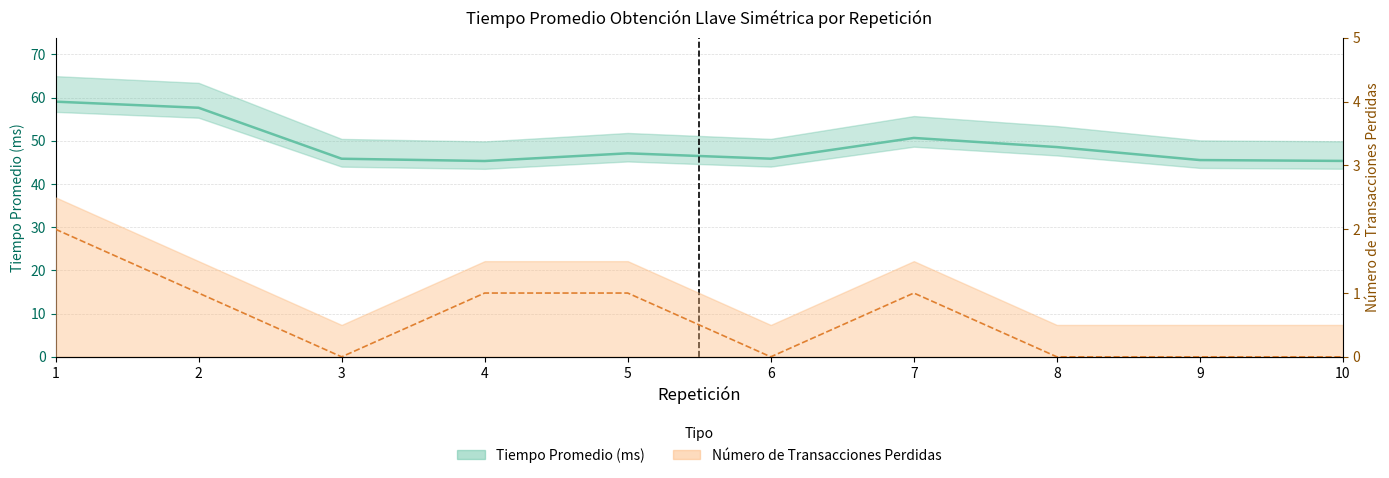

Reading left to right, list all the values displayed in this chart.

Tiempo Promedio (ms): 59.0	57.6	45.8	45.3	47.1	45.8	50.6	48.5	45.5	45.3
Número de Transacciones Perdidas: 2.0	1.0	0.0	1.0	1.0	0.0	1.0	0.0	0.0	0.0